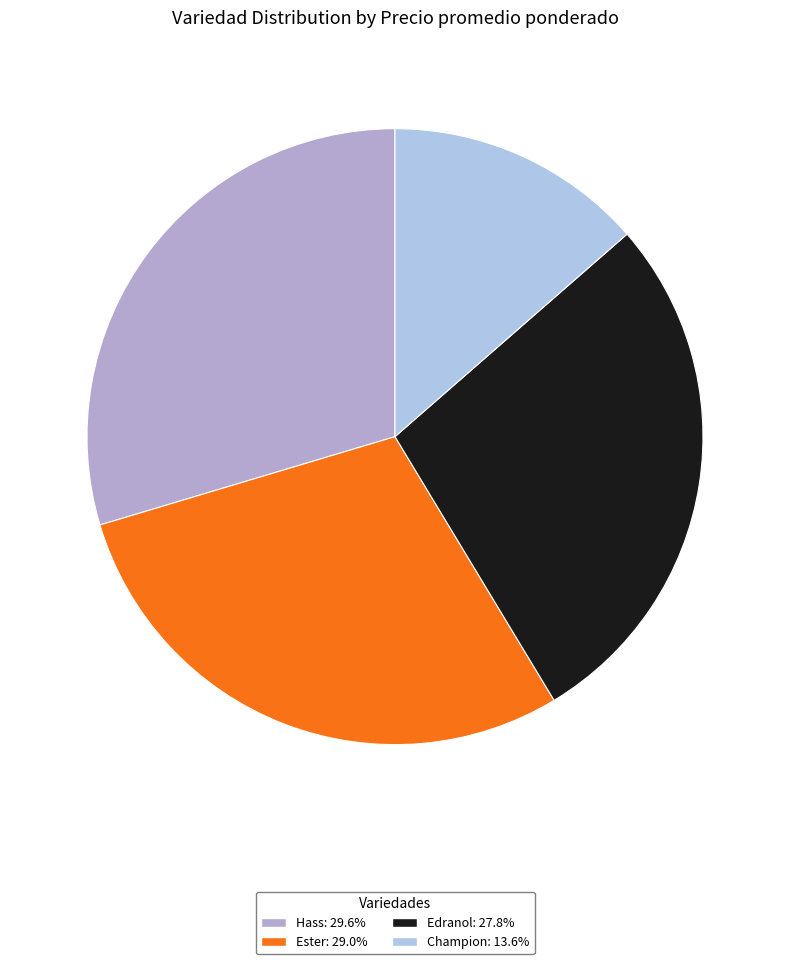

How much of the chart is everything except Ester?

71.0%